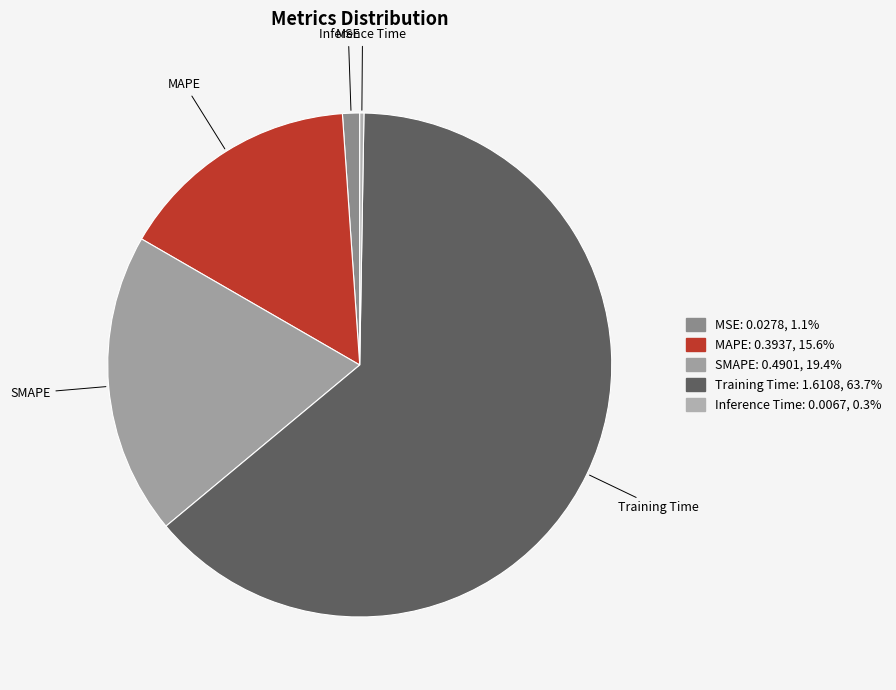

Do MSE and MAPE together represent more than half of the pie?

No